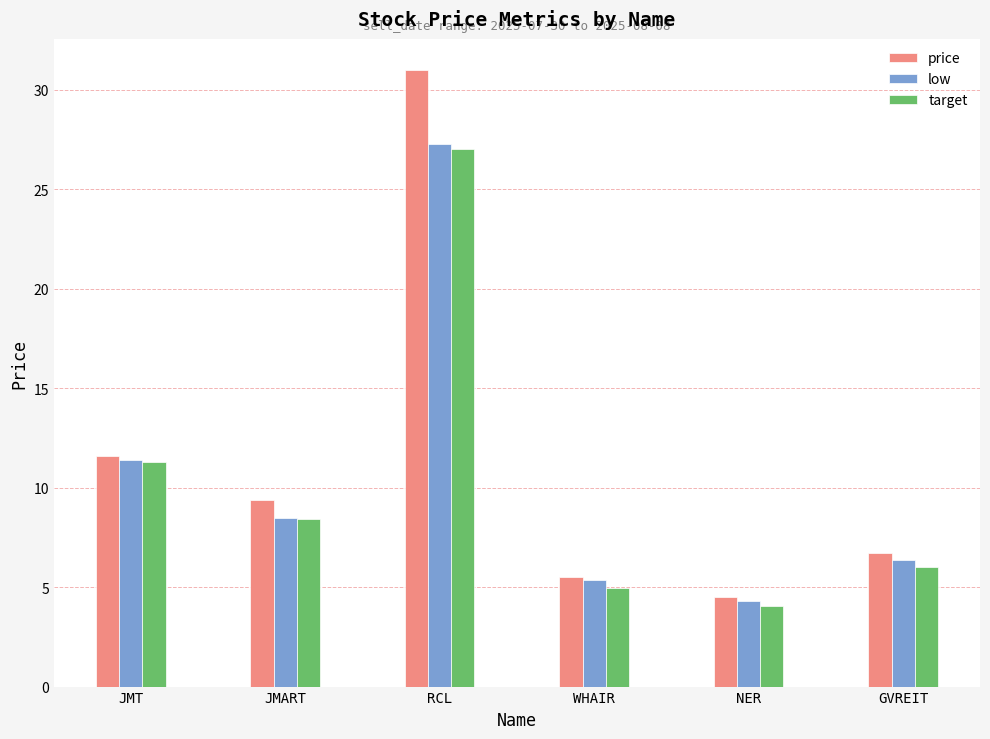

What value does the price series have at RCL?

31.0